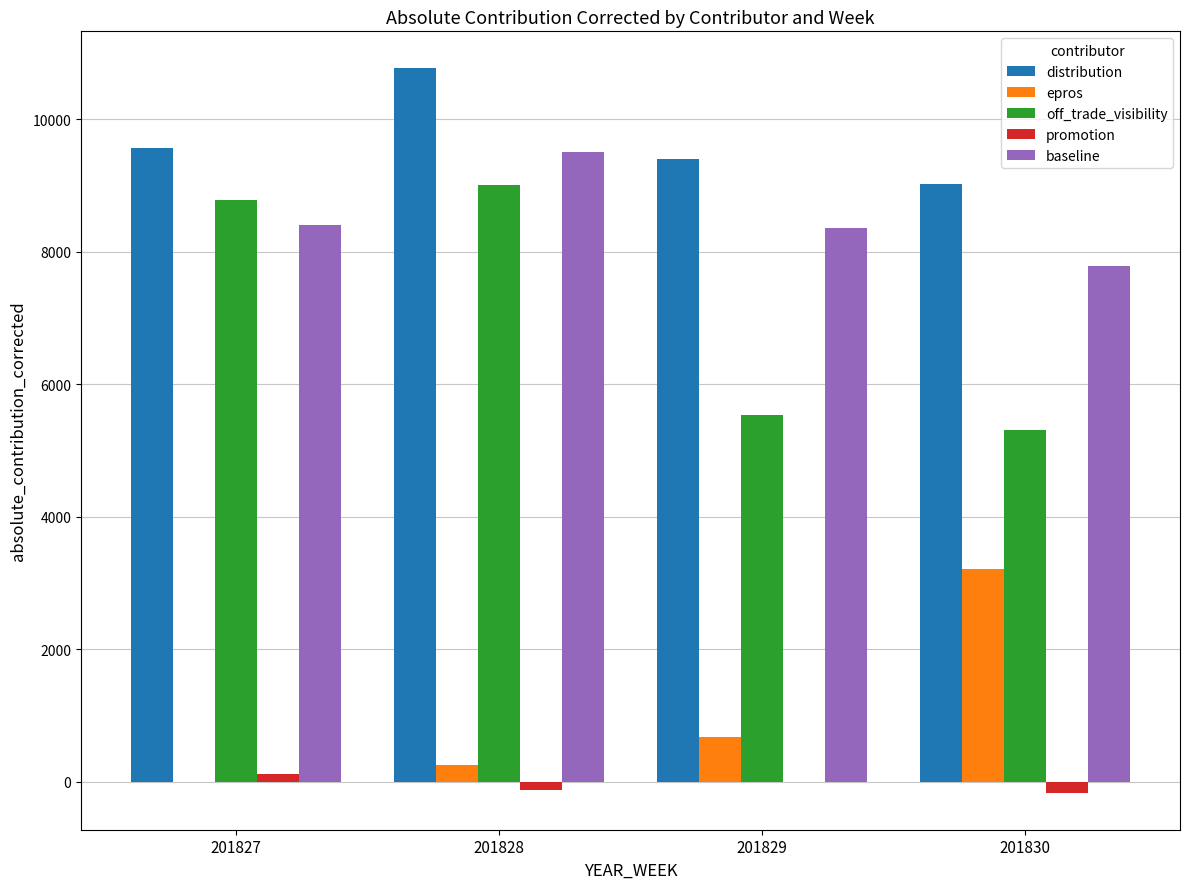

What is the sum of all epros values?

4145.7